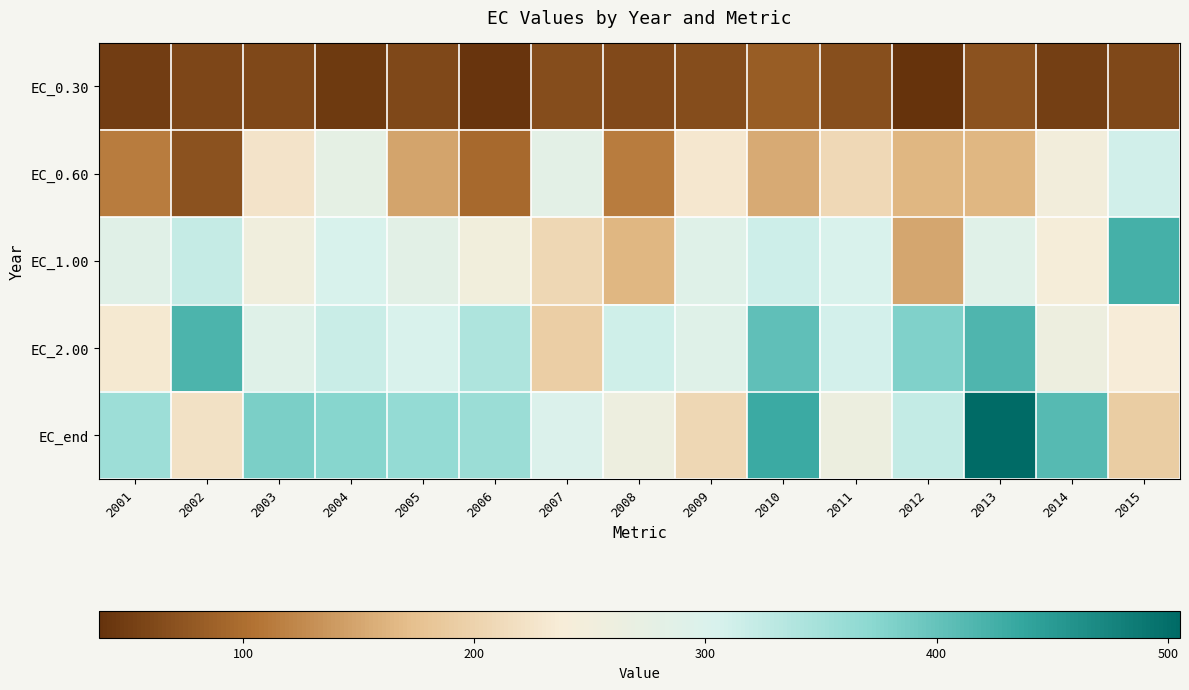

Which label corresponds to the largest value in the chart?

2013